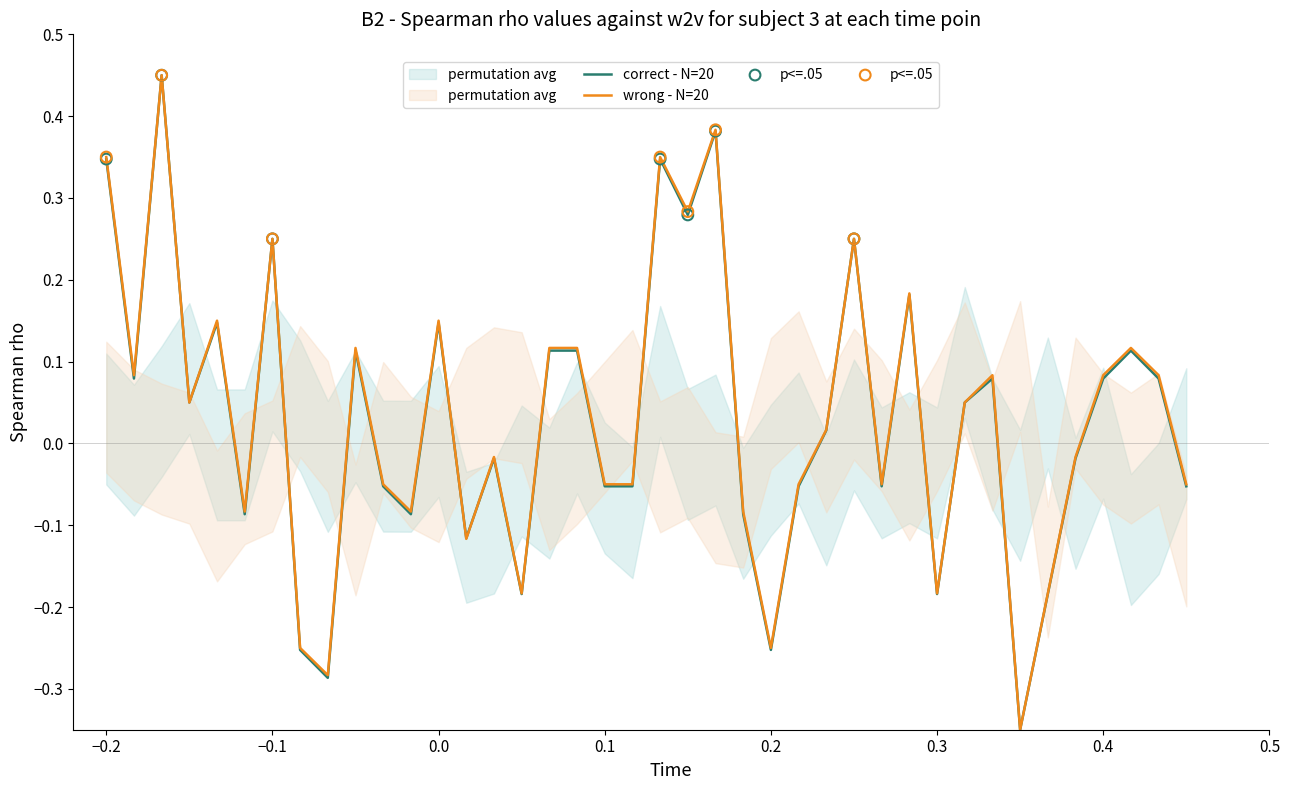

Where does the correct - N=20 series first go above 0?

−0.2